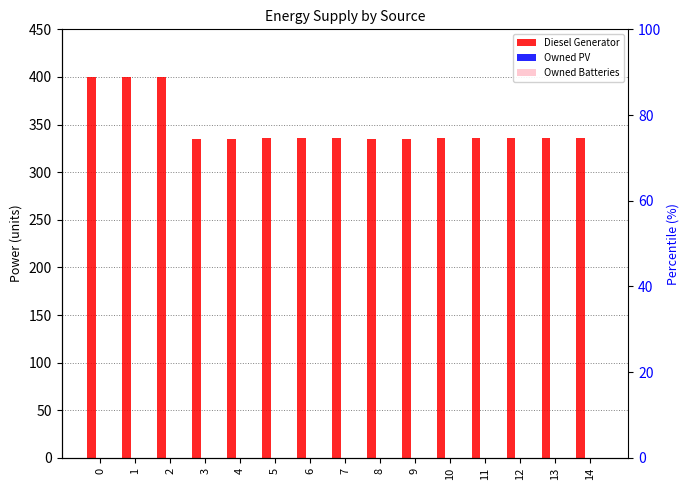

Reading left to right, extract all data points from this chart.

Diesel Generator: 0=400	1=400	2=400	3=335	4=335	5=336	6=336	7=336	8=335	9=335	10=336	11=336	12=336	13=336	14=336
Owned PV: 0=0	1=0	2=0	3=0	4=0	5=0	6=0	7=0	8=0	9=0	10=0	11=0	12=0	13=0	14=0
Owned Batteries: 0=0	1=0	2=0	3=0	4=0	5=0	6=0	7=0	8=0	9=0	10=0	11=0	12=0	13=0	14=0